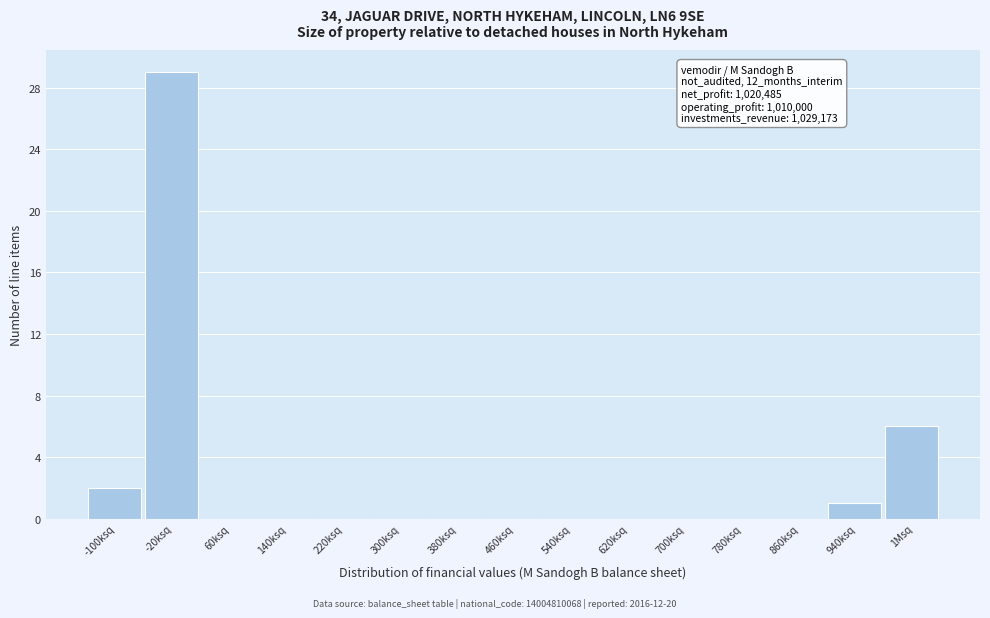

Reading left to right, extract all data points from this chart.

-100ksq=2	-20ksq=29	60ksq=0	140ksq=0	220ksq=0	300ksq=0	380ksq=0	460ksq=0	540ksq=0	620ksq=0	700ksq=0	780ksq=0	860ksq=0	940ksq=1	1Msq=6